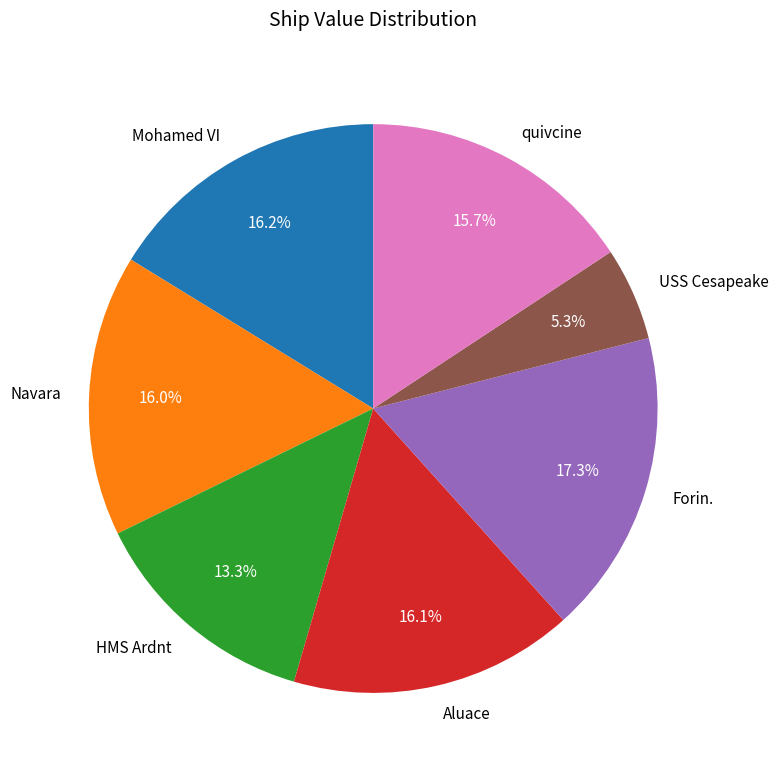

Is there a majority slice in this chart?

No